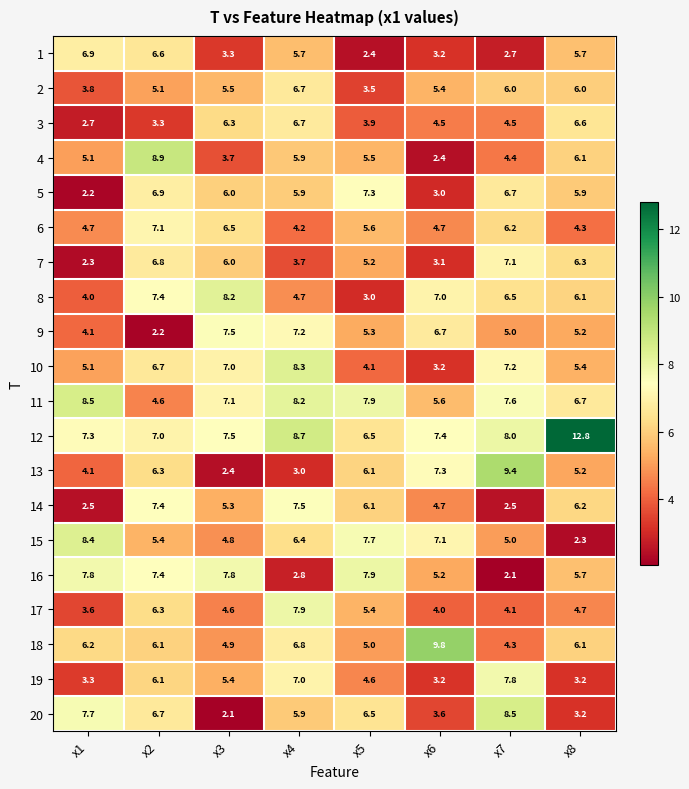

At which label is 18 closest to 7?

x4